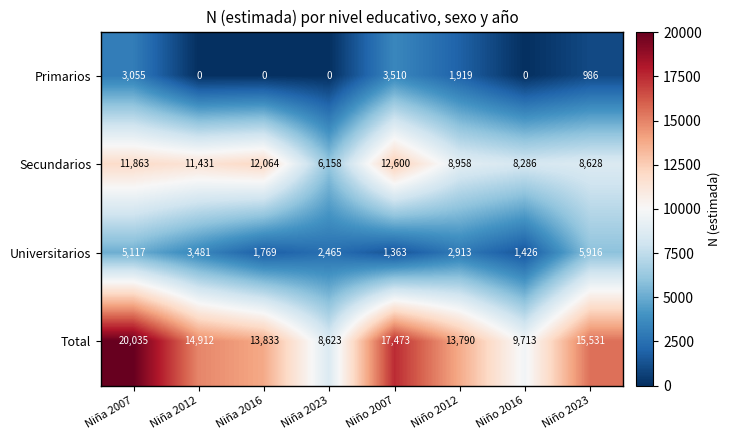

What is the difference between the Total values at Niño 2007 and Niño 2023?

1942